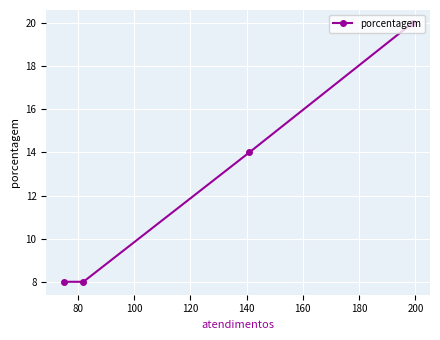

How many lines are shown in the chart?

1